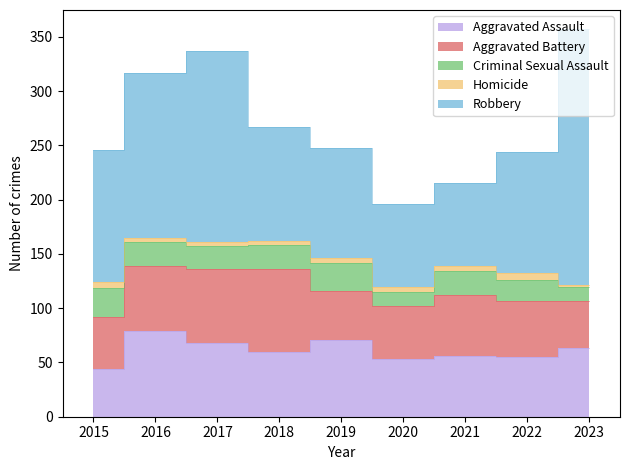

Rank the categories by Criminal Sexual Assault value from lowest to highest.

2020, 2023, 2022, 2017, 2016, 2018, 2021, 2019, 2015